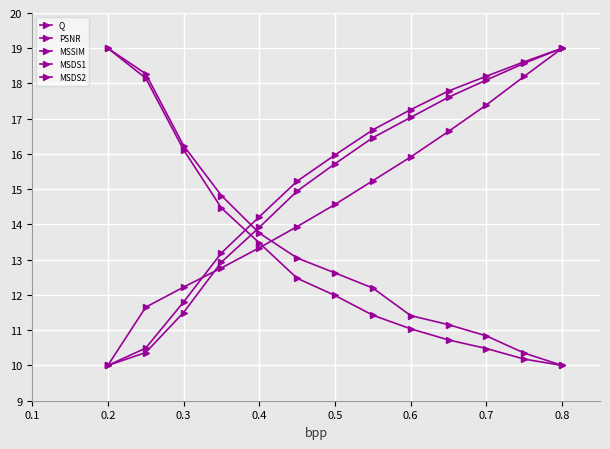

How many values in the Q series are below 14?

6